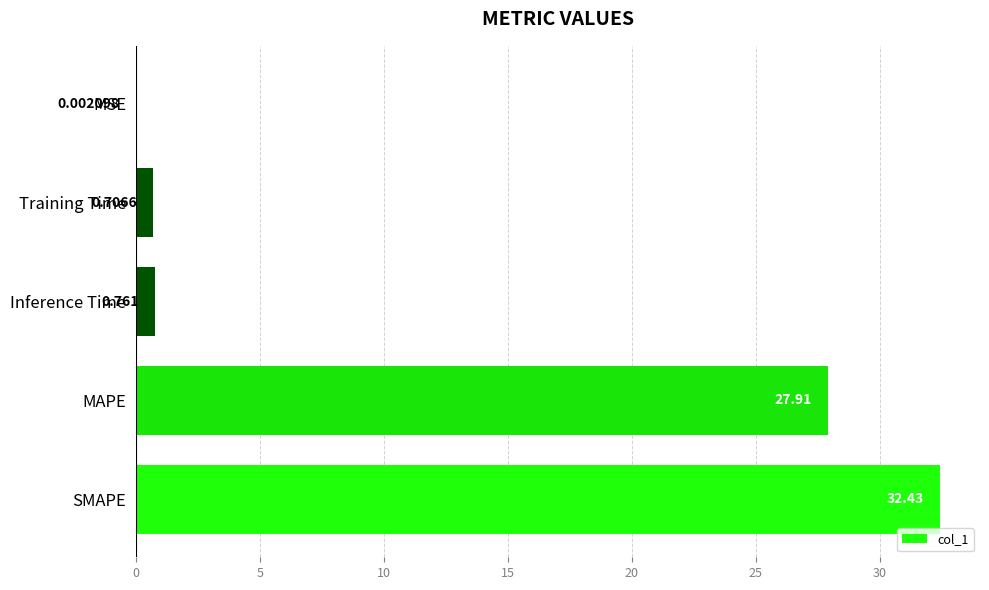

Between SMAPE and Training Time, which is larger?

SMAPE